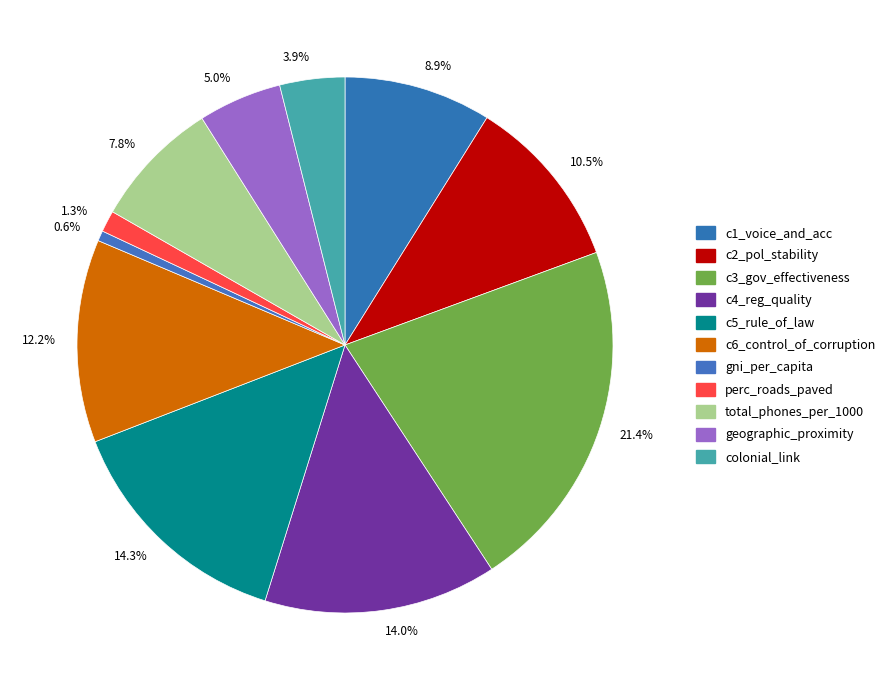

Which has a higher value, 8.9% or 5.0%?

8.9%